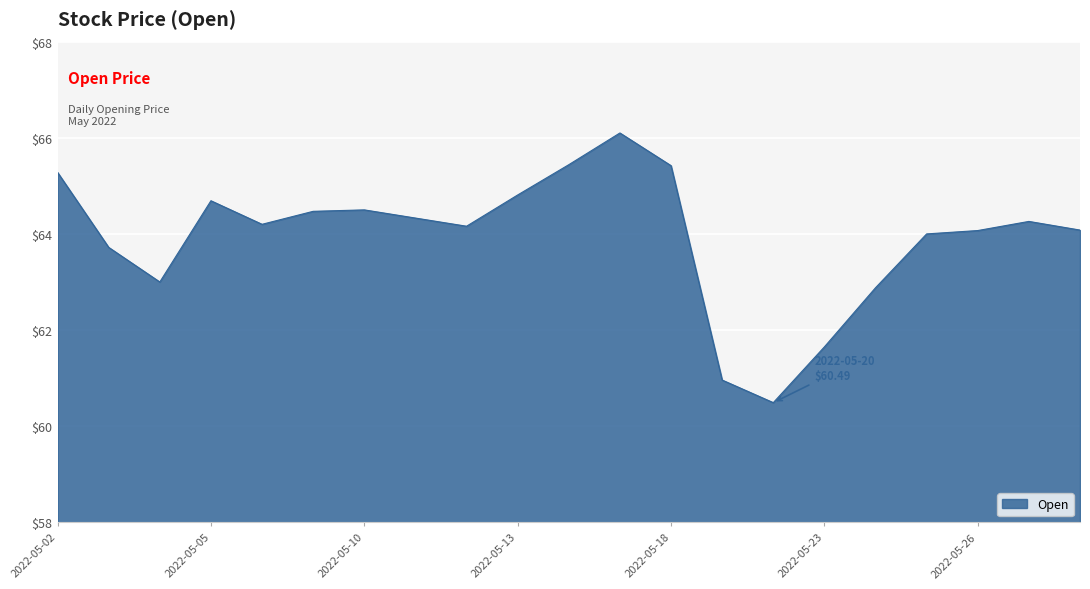

Does the chart display data point markers on the line(s)?

No